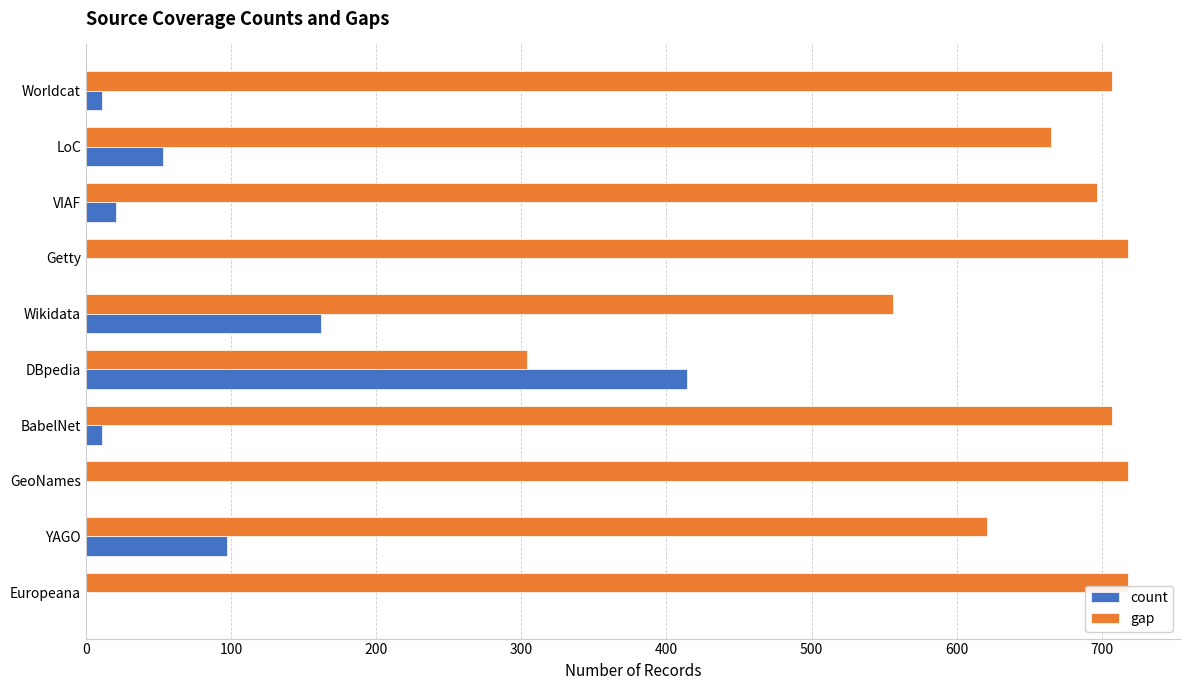

What is the sum of all count values?

769